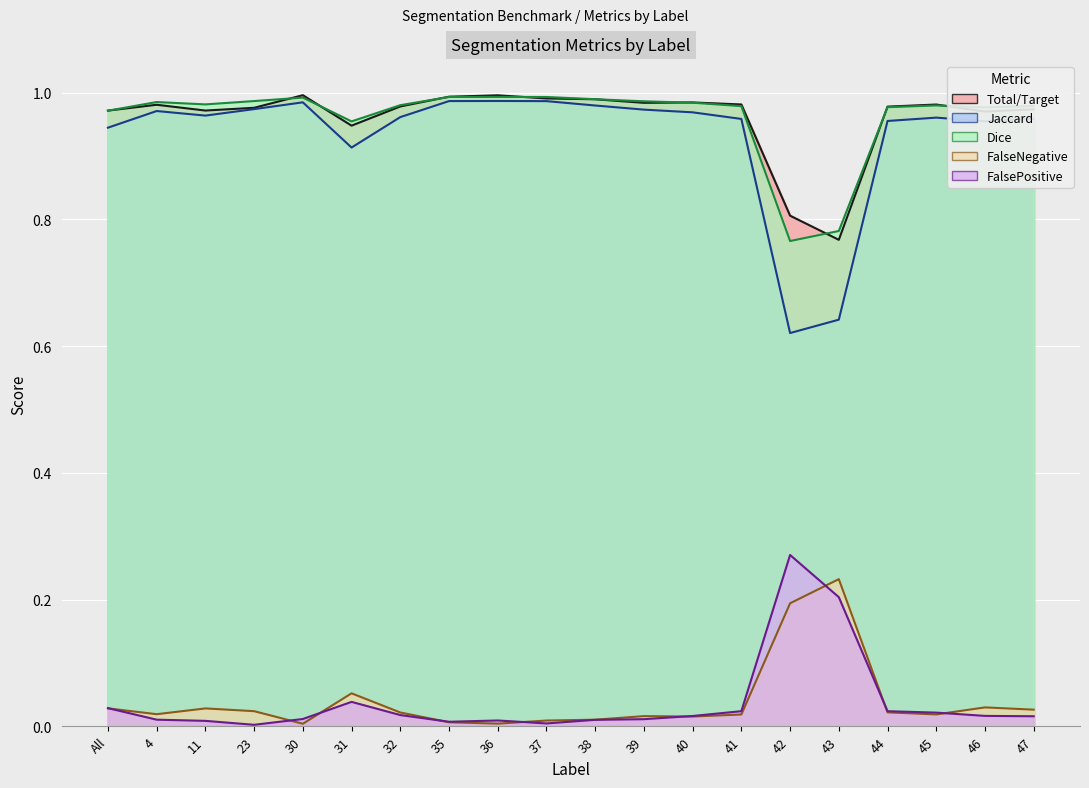

Is it true that Jaccard equals 0.6 at 42?

True